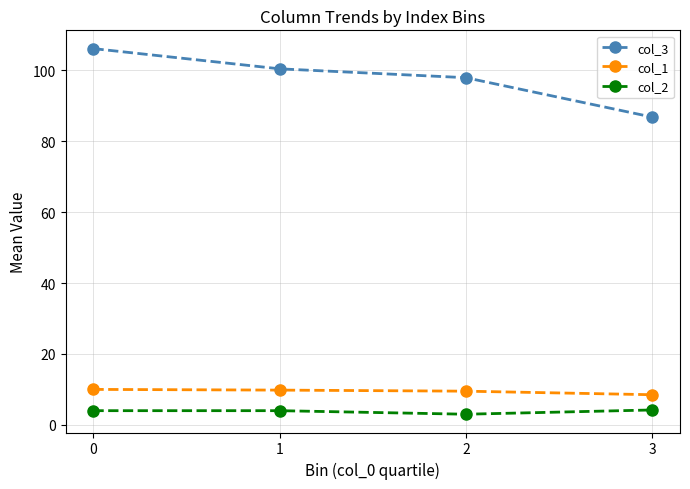

Which series has the largest range (max minus min)?

col_3